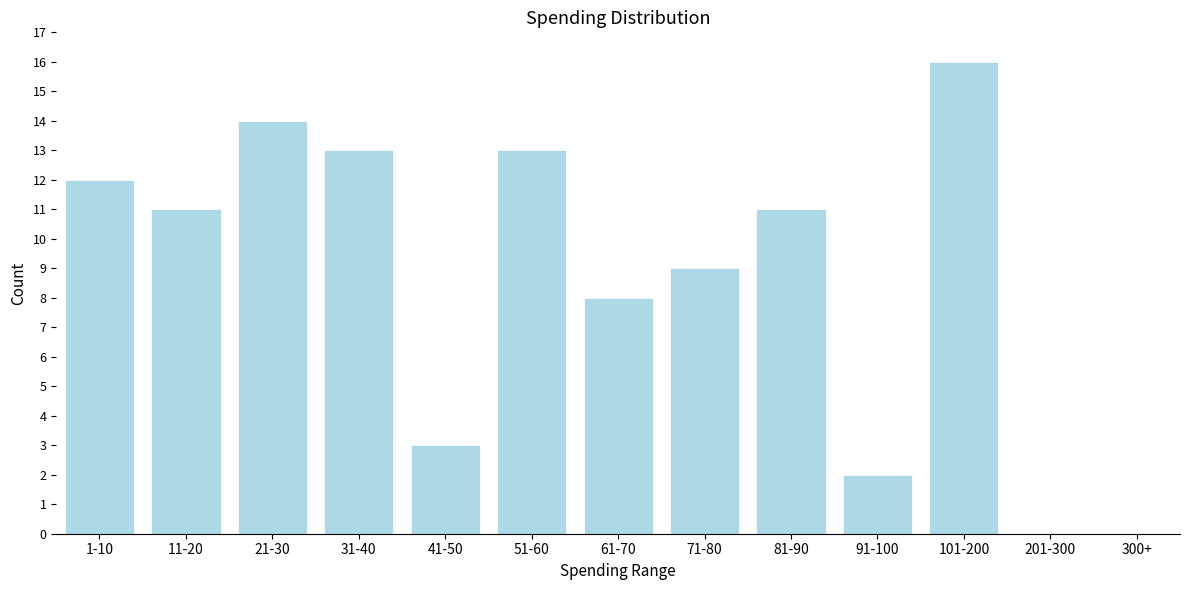

Reading left to right, list all the values displayed in this chart.

1-10=12	11-20=11	21-30=14	31-40=13	41-50=3	51-60=13	61-70=8	71-80=9	81-90=11	91-100=2	101-200=16	201-300=0	300+=0